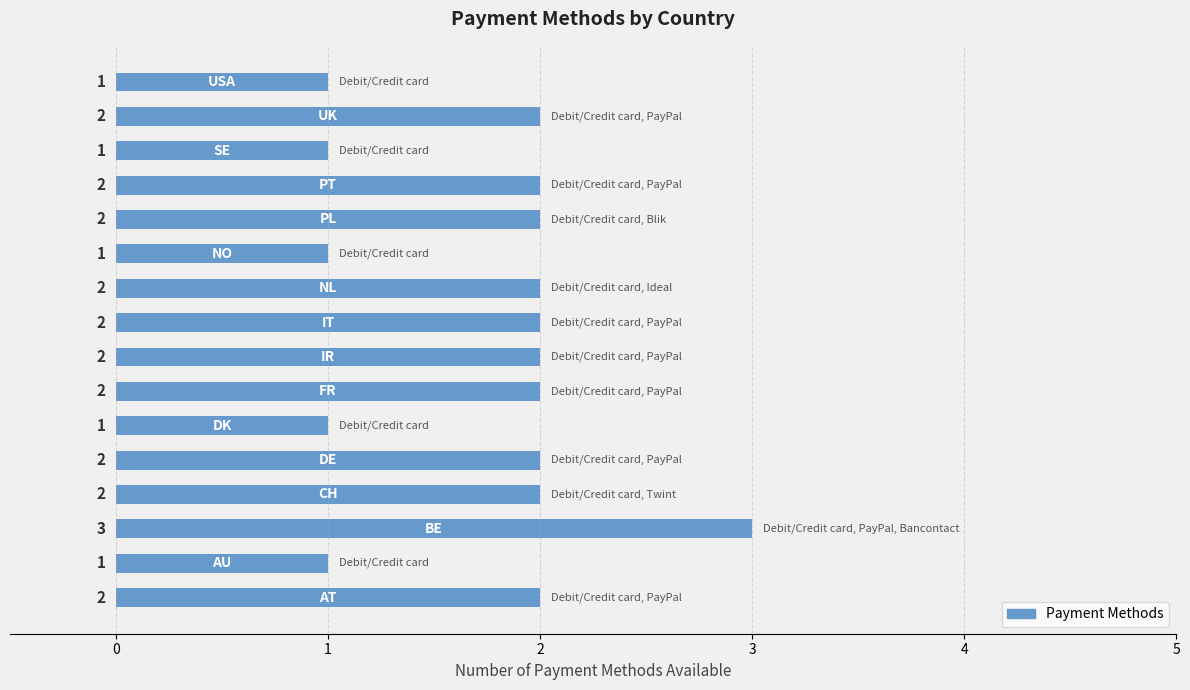

What is the greatest value displayed?

3